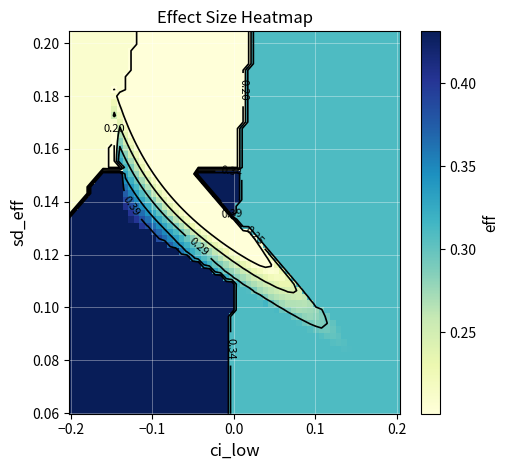

Read the 0.1845 value at ci_low.

-0.2